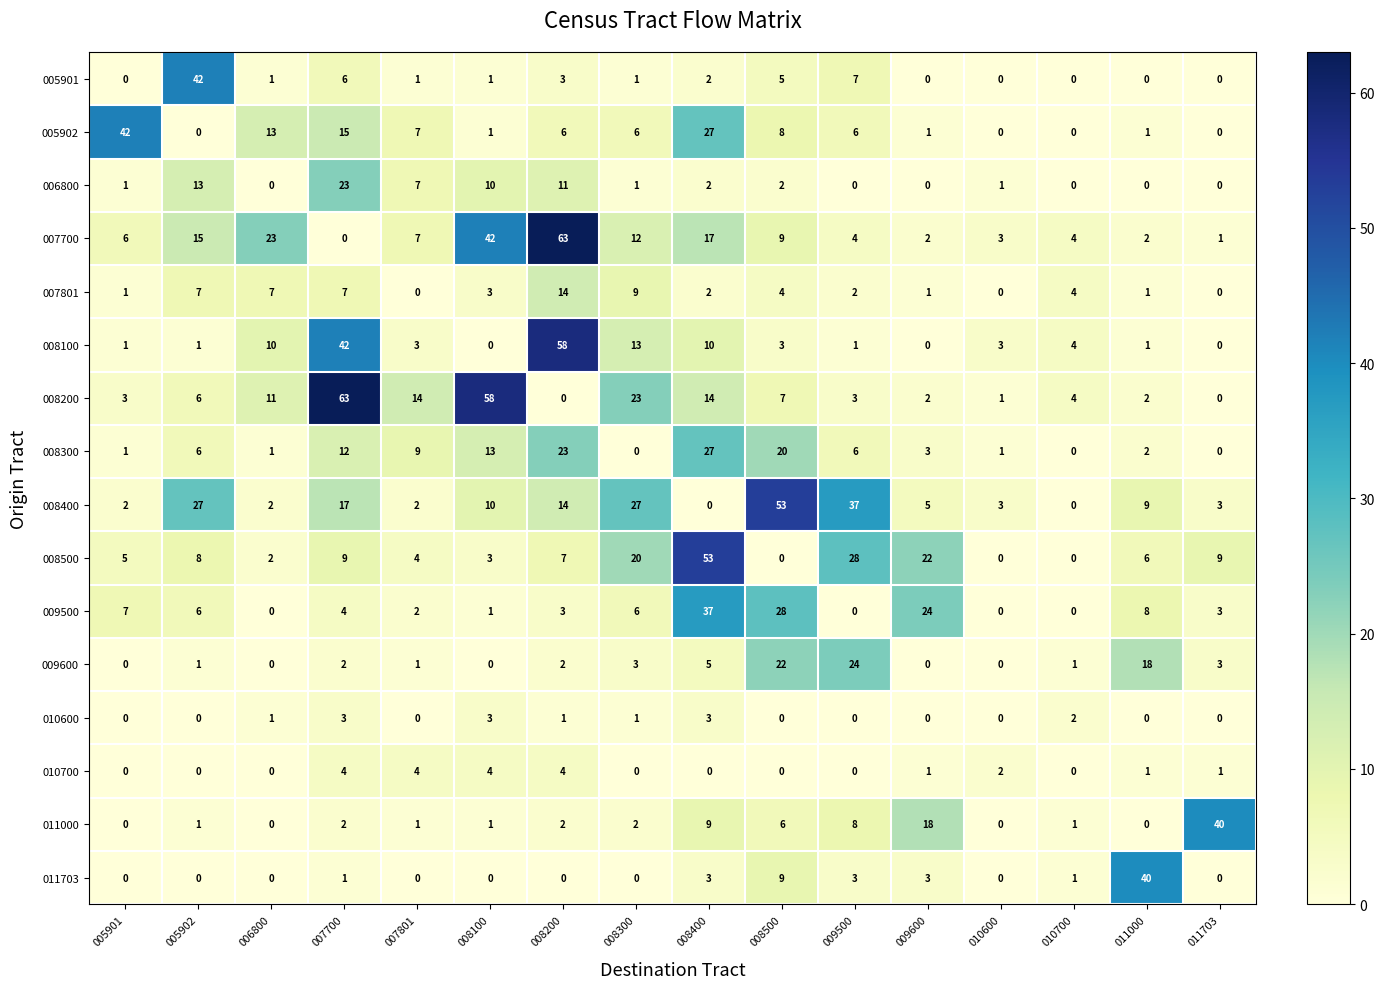

What is the highest value of the 010600 series?

3